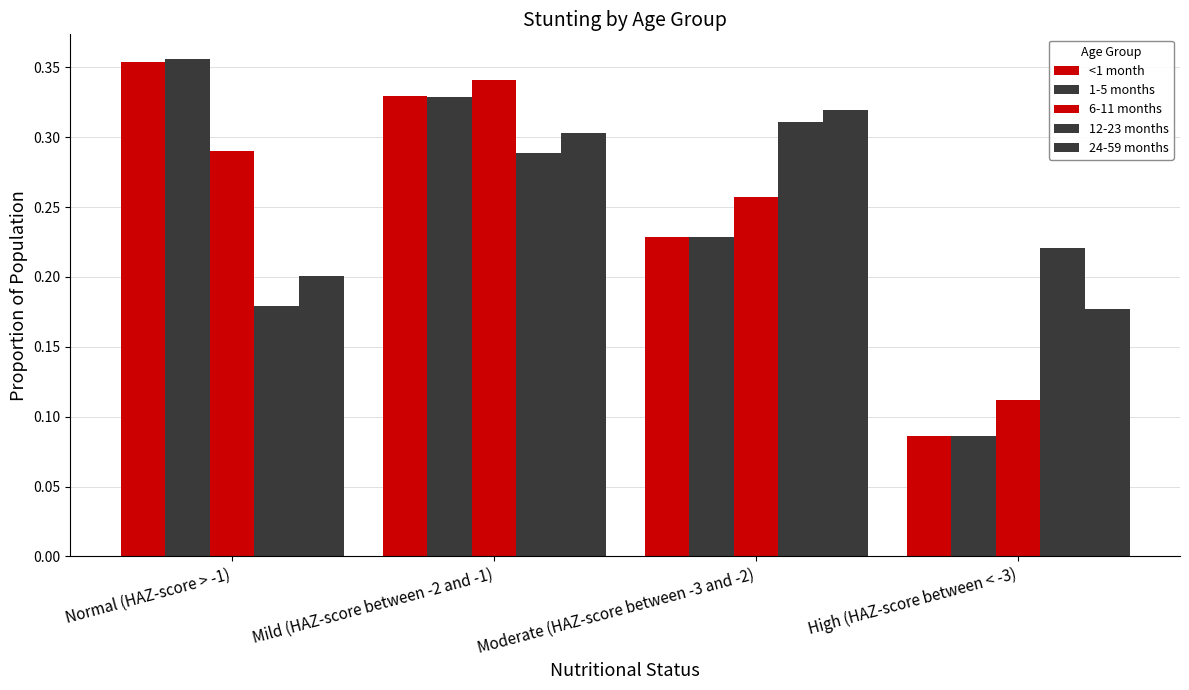

What is the sum of the <1 month values at Normal (HAZ-score > -1) and Mild (HAZ-score between -2 and -1)?

0.7